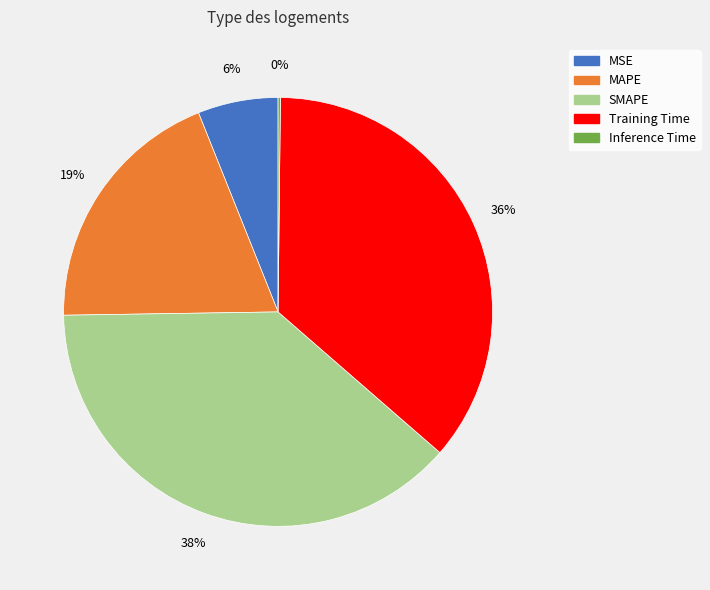

To the nearest percent, what is the combined percentage of MAPE and SMAPE?

58%